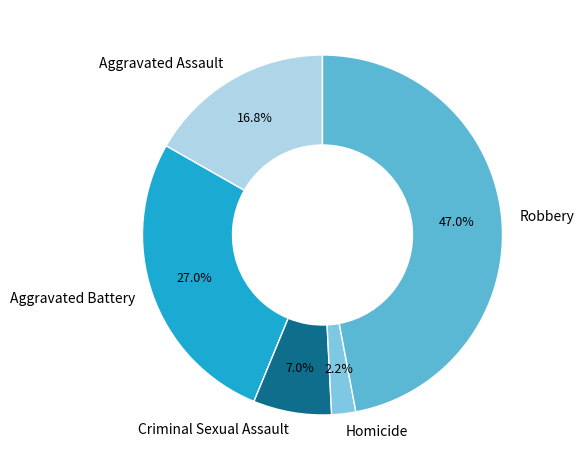

Approximately how many times larger is the value at Aggravated Assault compared to Criminal Sexual Assault?

2.4